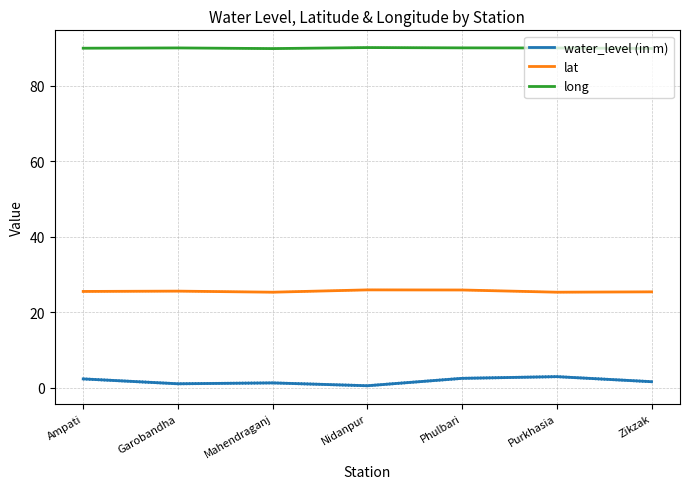

List the labels in order of long value, largest first.

Nidanpur, Phulbari, Garobandha, Purkhasia, Ampati, Zikzak, Mahendraganj